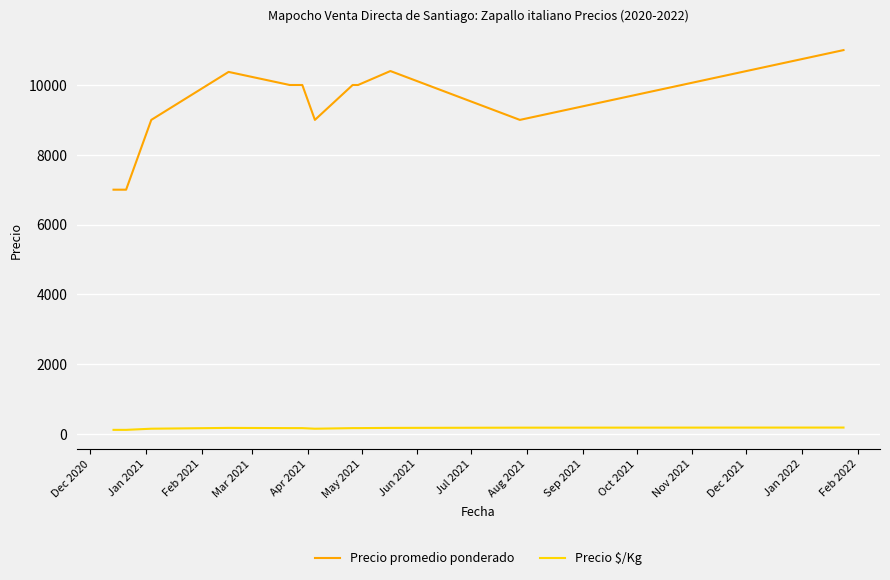

What is the difference between the maximum and minimum values in the Precio promedio ponderado series?

4000